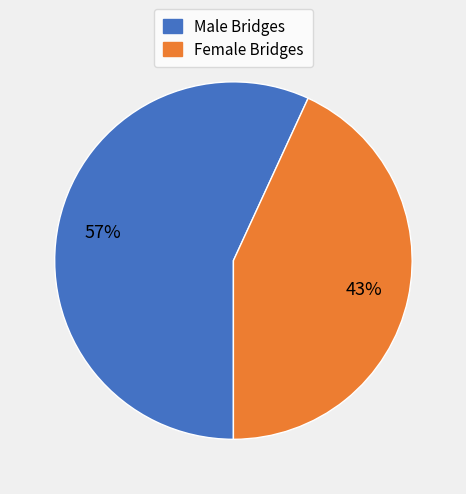

Is there a majority slice in this chart?

Yes